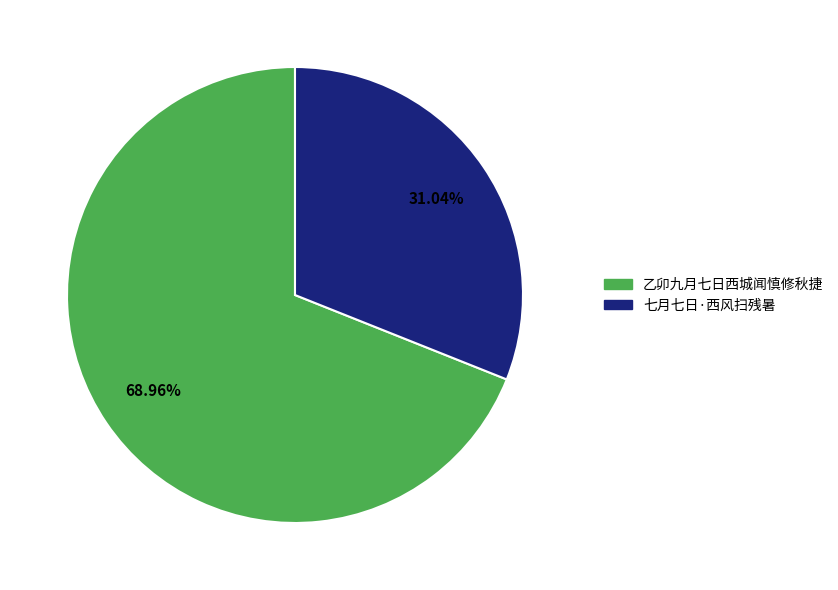

Approximately how many times larger is the value at 七月七日·西风扫残暑 compared to 乙卯九月七日西城闻慎修秋捷?

0.5